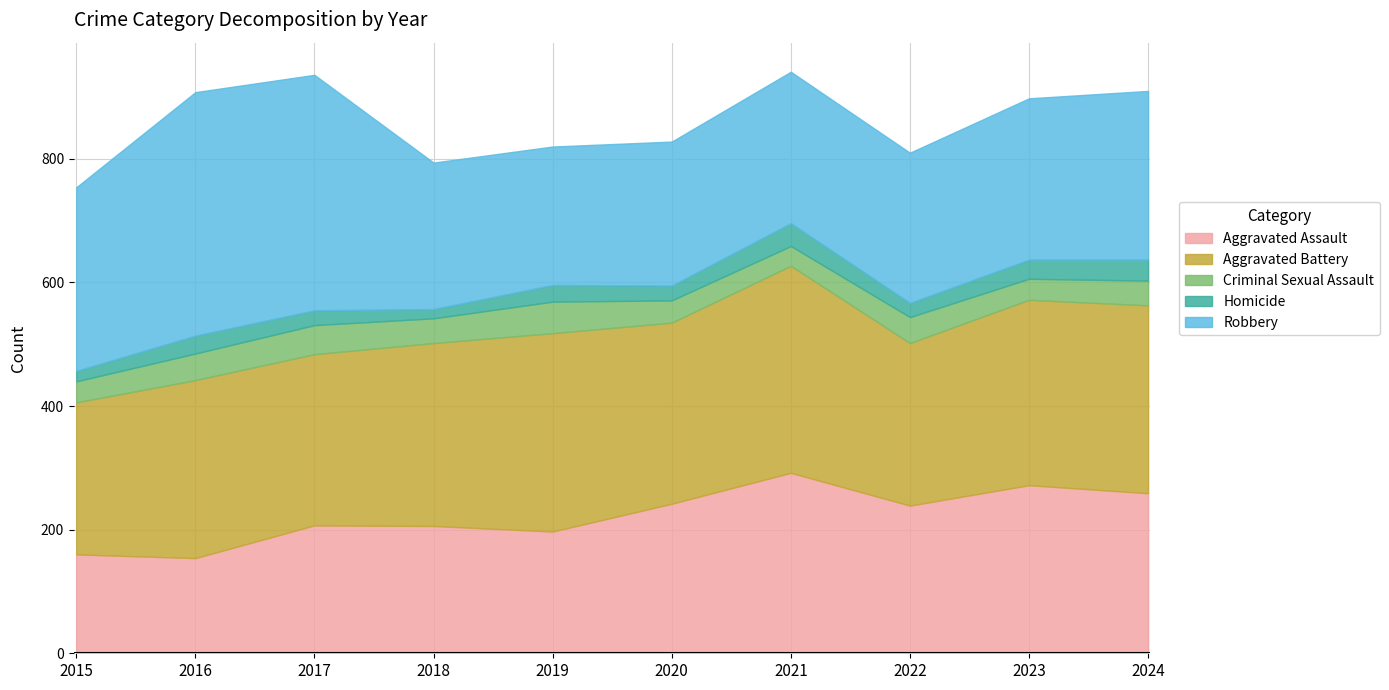

What is the minimum value for Criminal Sexual Assault?

32